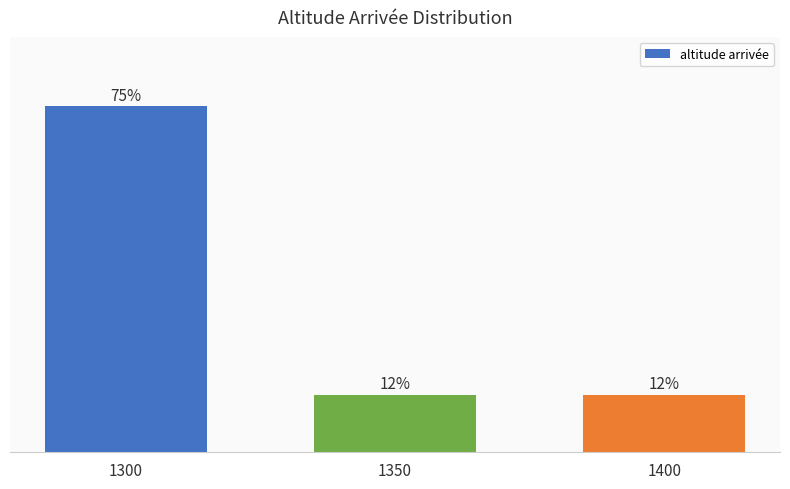

Does the chart contain stacked bars?

No